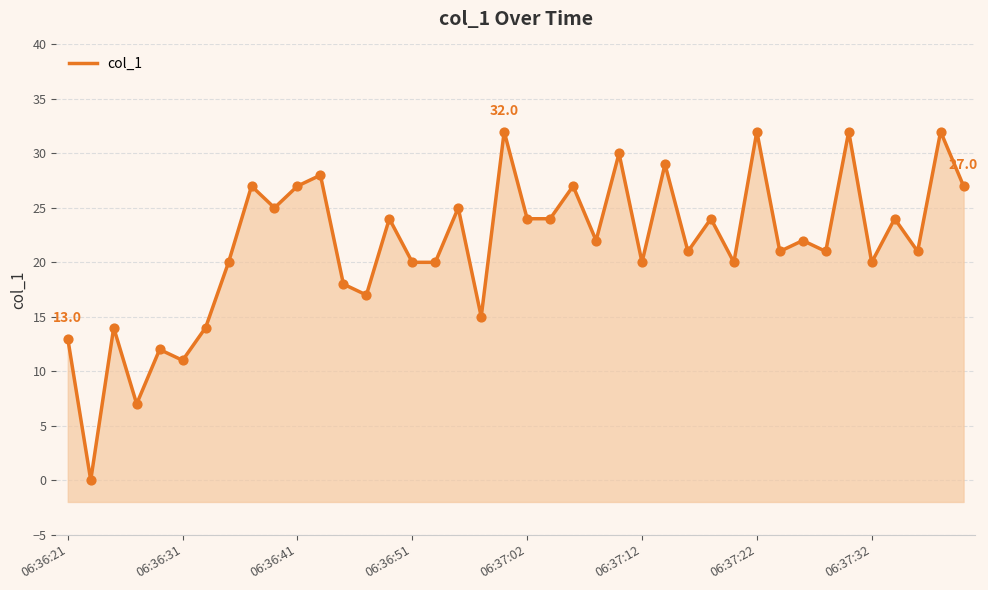

Approximately how many times larger is the value at 9 compared to 29?

1.2